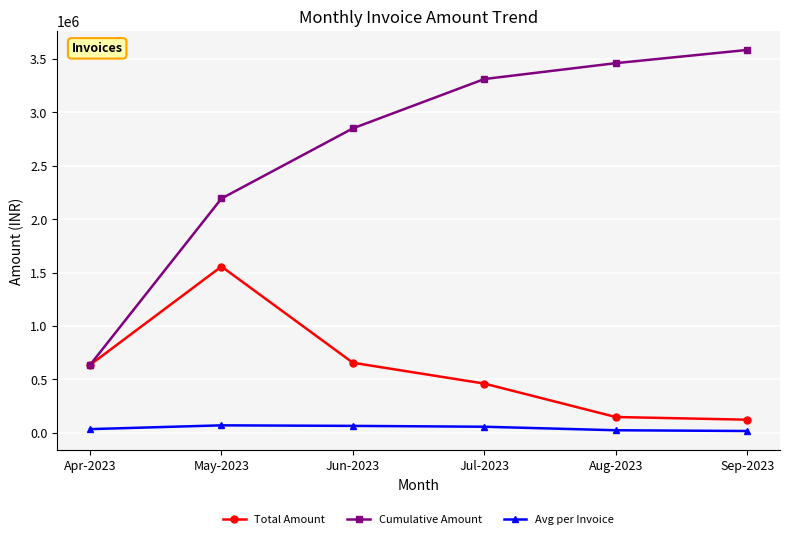

The value of Avg per Invoice at Jul-2023 is 57682.1. True or false?

True